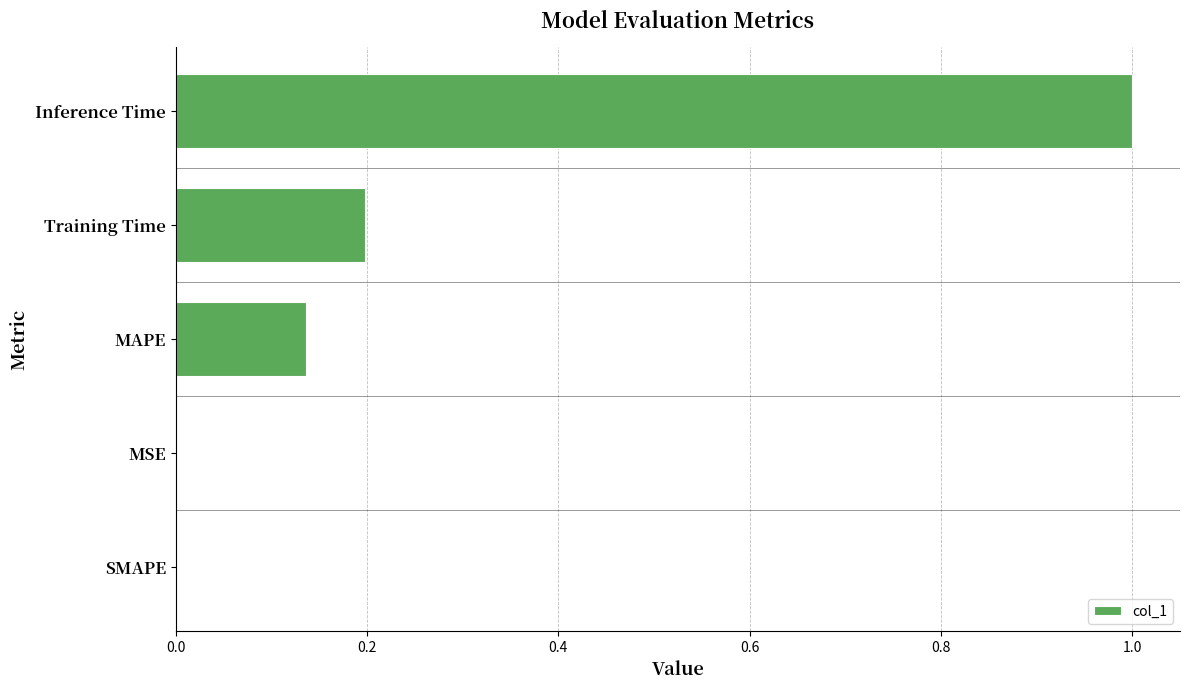

What is the average value?

0.3